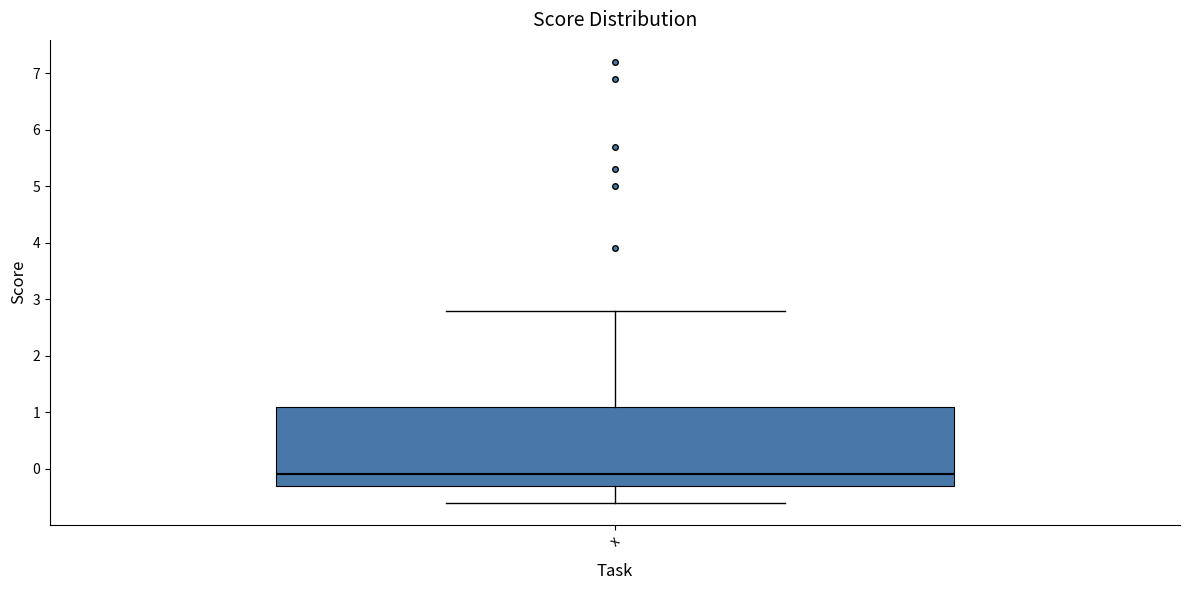

Where is the lower edge of the box for x on the y-axis? The values are not printed on the chart, so give them approximately, as read against the axis.

-0.3